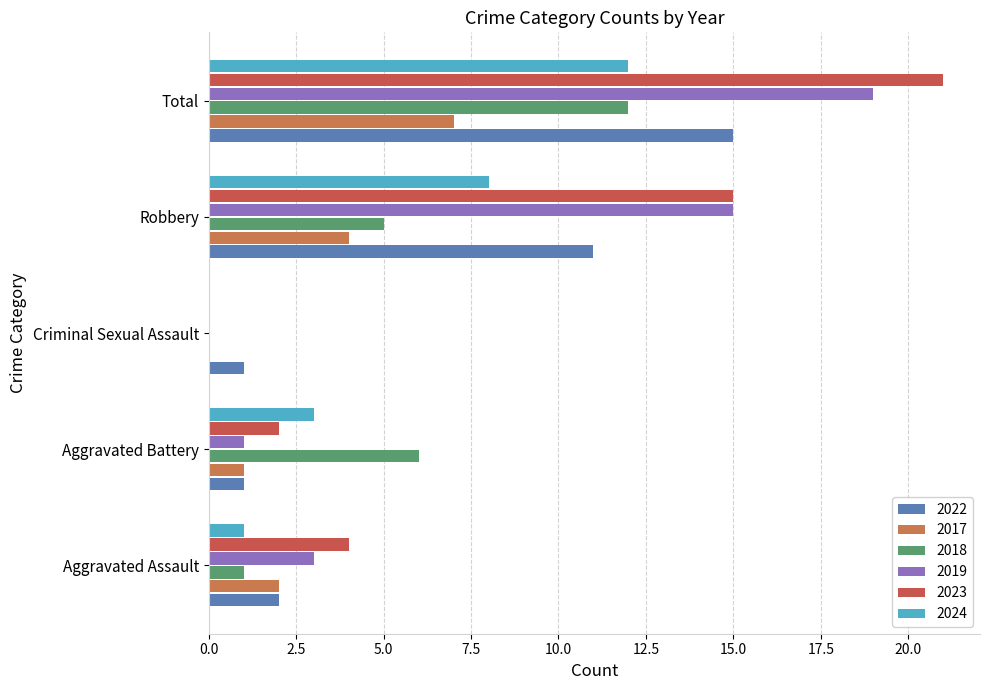

How many data points does each series have?

5